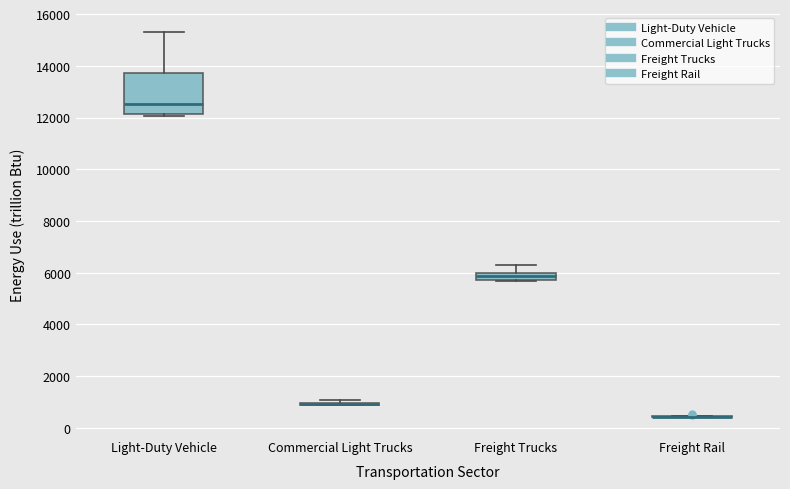

Comparing the boxes themselves (not the whiskers), which one is the tallest?

Light-Duty Vehicle